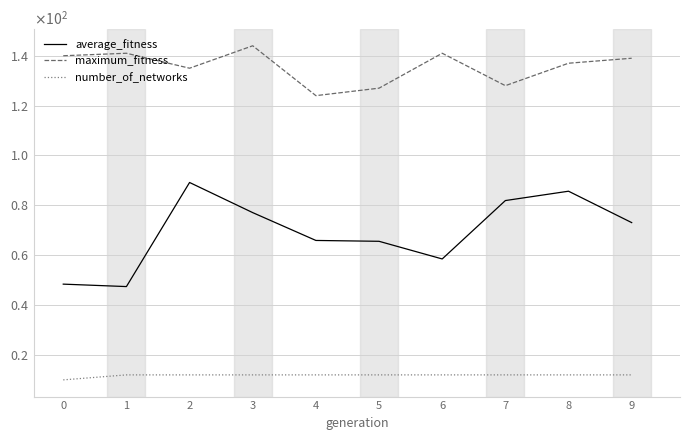

True or false: number_of_networks has more than 1 points higher than both neighbors.

False